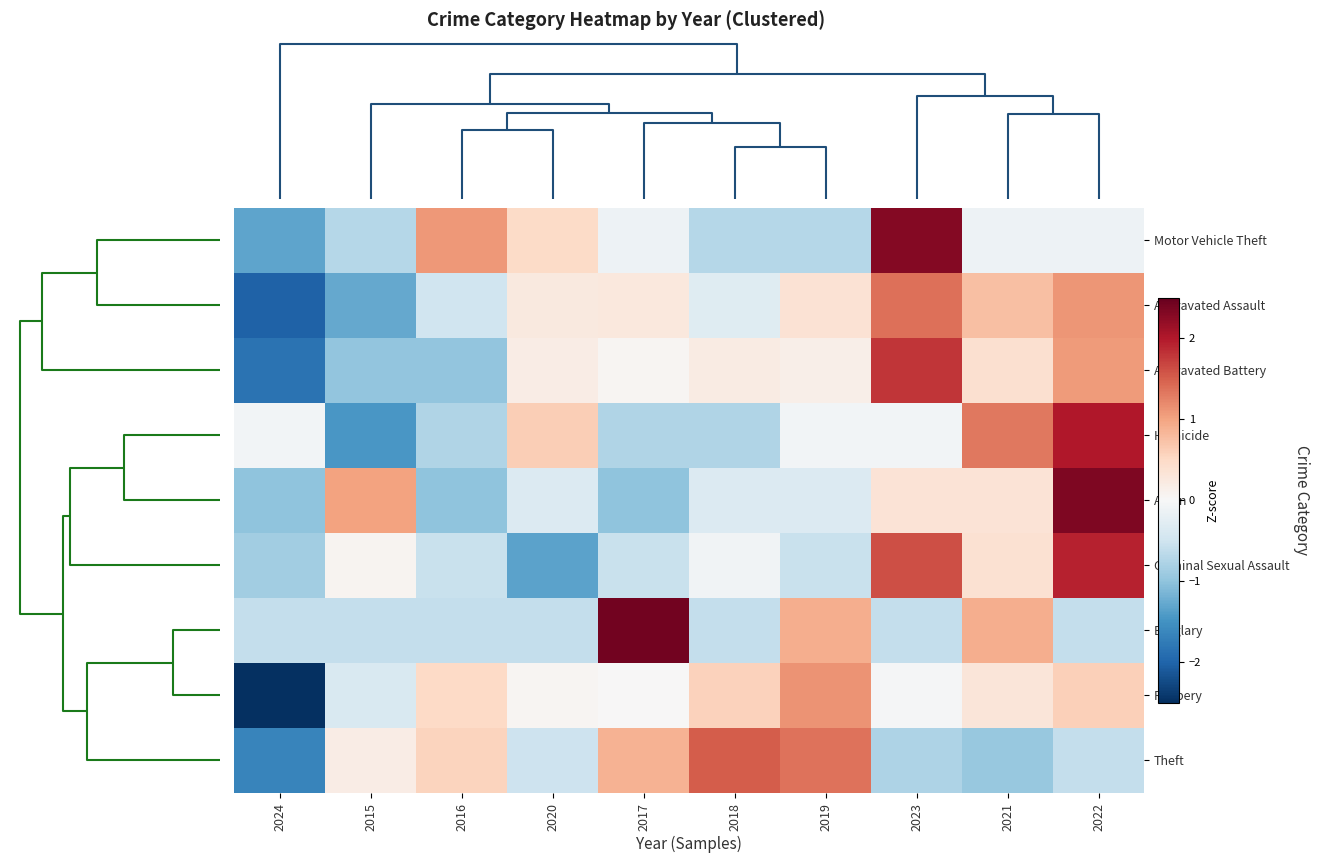

How many data points does each series have?

10